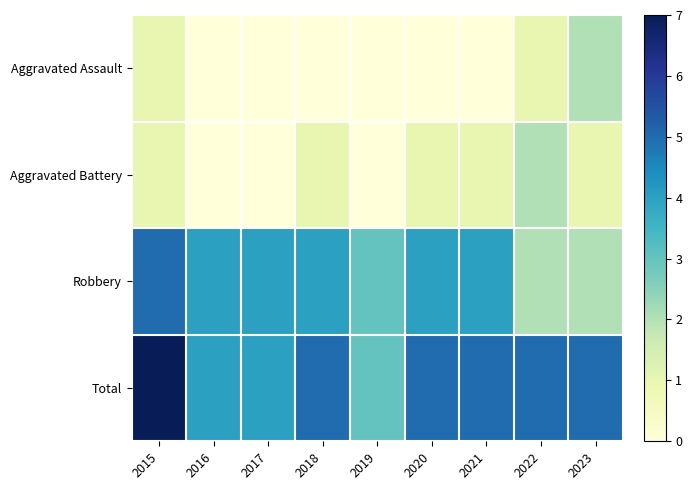

Reading left to right, transcribe all the data shown in this chart.

Aggravated Assault: 2015=1	2016=0	2017=0	2018=0	2019=0	2020=0	2021=0	2022=1	2023=2
Aggravated Battery: 2015=1	2016=0	2017=0	2018=1	2019=0	2020=1	2021=1	2022=2	2023=1
Robbery: 2015=5	2016=4	2017=4	2018=4	2019=3	2020=4	2021=4	2022=2	2023=2
Total: 2015=7	2016=4	2017=4	2018=5	2019=3	2020=5	2021=5	2022=5	2023=5